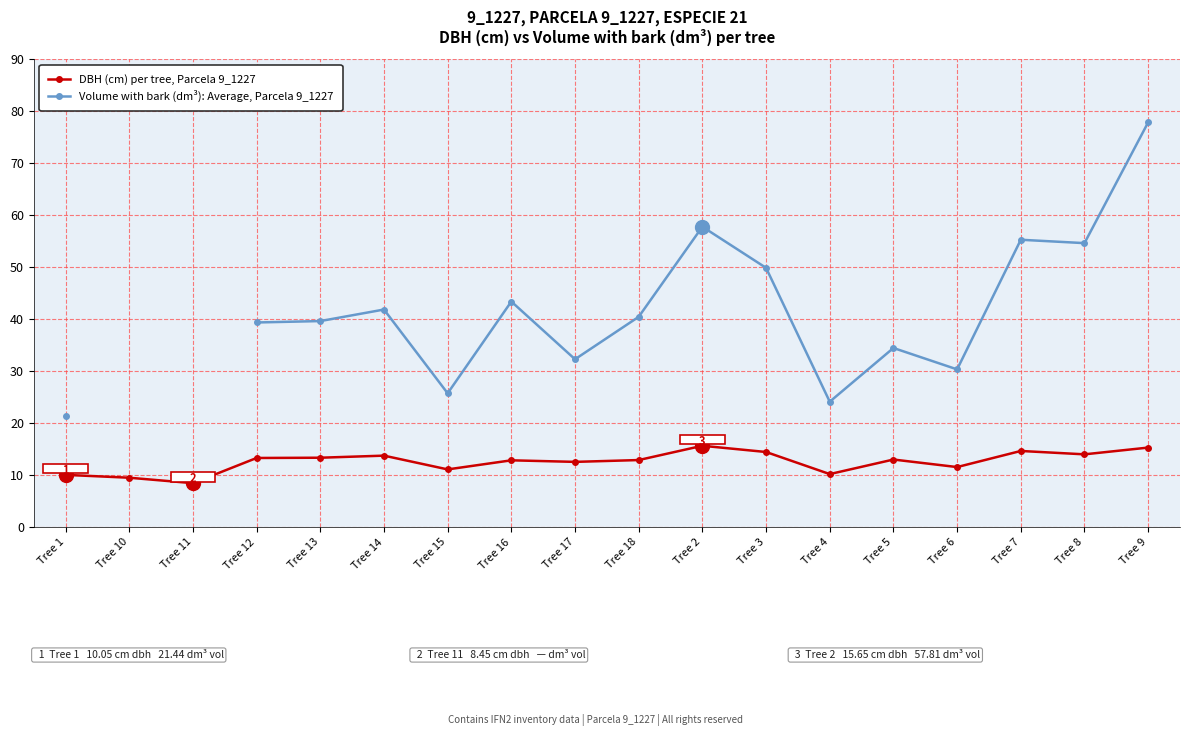

What is the total value across all series at Tree 16?

56.3